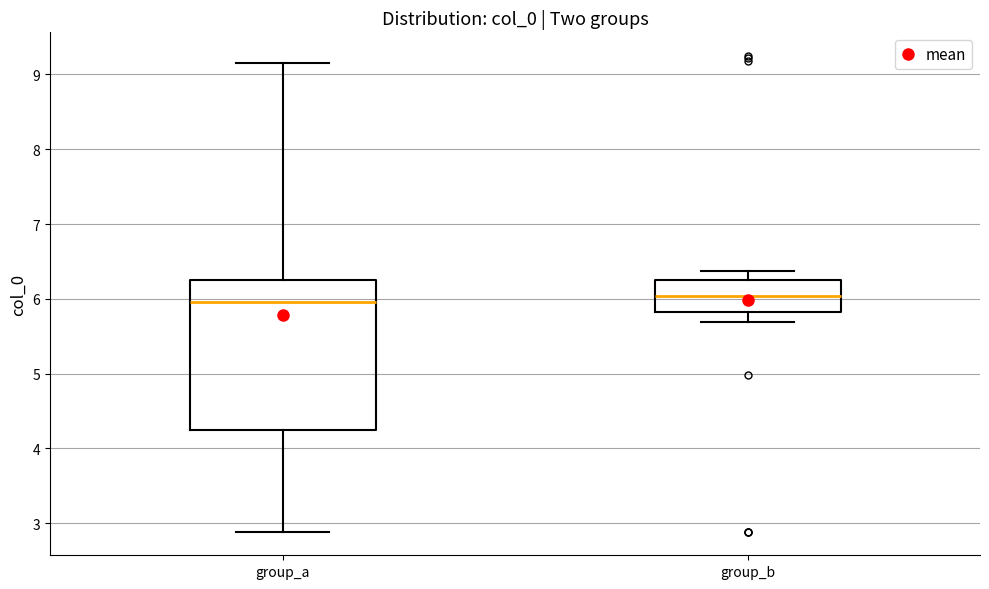

Where is the upper edge of the box for group_a on the y-axis? The values are not printed on the chart, so give them approximately, as read against the axis.

6.3